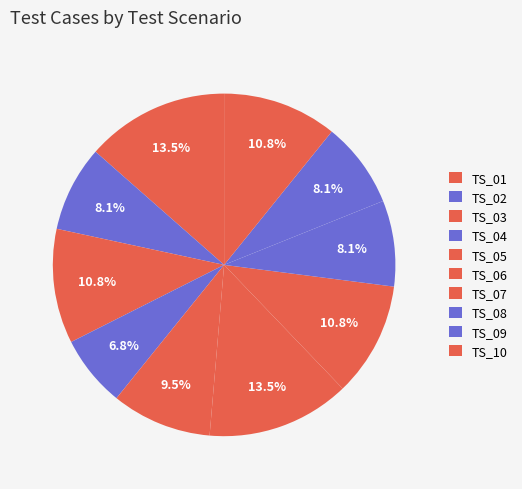

To the nearest percent, what percentage of the pie is TS_10?

11%